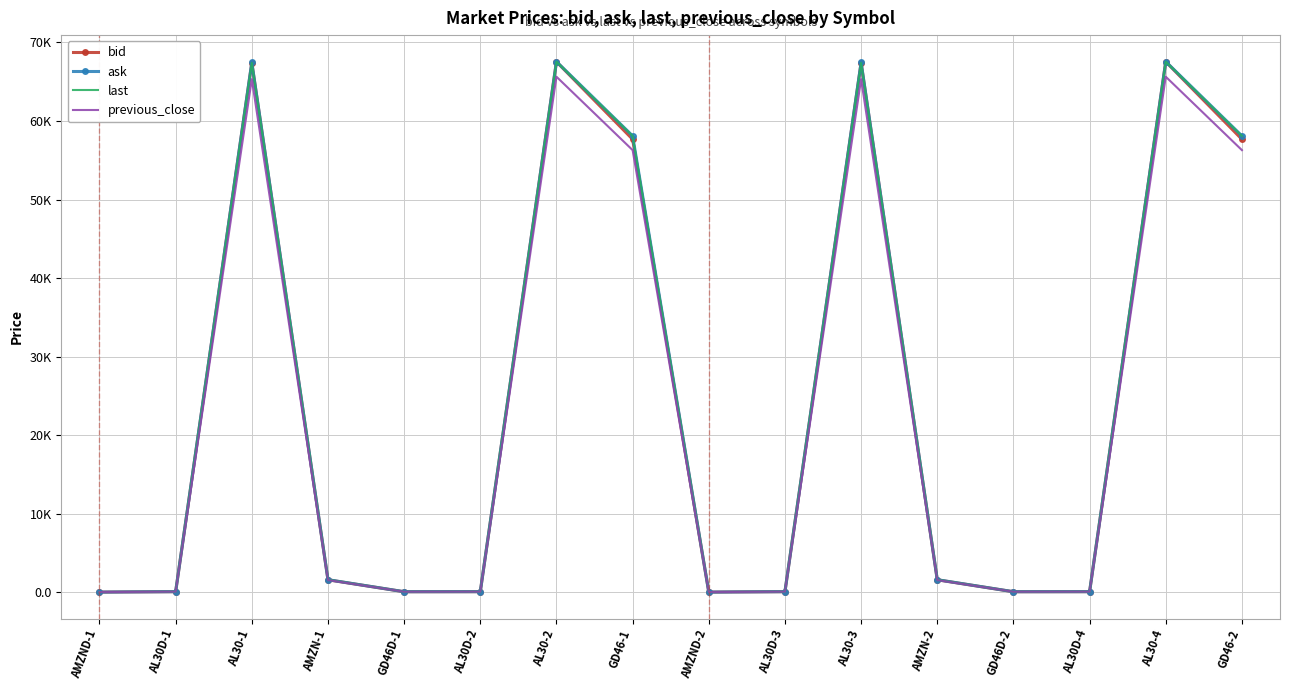

Reading right to left, extract all data points from this chart.

bid: GD46-2=57670.0	AL30-4=67550.0	AL30D-4=55.0	GD46D-2=46.5	AMZN-2=1565.0	AL30-3=67400.0	AL30D-3=55.0	AMZND-2=1.3	GD46-1=57670.0	AL30-2=67550.0	AL30D-2=55.0	GD46D-1=46.5	AMZN-1=1565.0	AL30-1=67400.0	AL30D-1=55.0	AMZND-1=1.3
ask: GD46-2=58100.0	AL30-4=67560.0	AL30D-4=55.1	GD46D-2=47.5	AMZN-2=1579.0	AL30-3=67450.0	AL30D-3=55.1	AMZND-2=1.3	GD46-1=58100.0	AL30-2=67560.0	AL30D-2=55.1	GD46D-1=47.5	AMZN-1=1579.0	AL30-1=67450.0	AL30D-1=55.1	AMZND-1=1.3
last: GD46-2=58100.0	AL30-4=67550.0	AL30D-4=55.0	GD46D-2=46.3	AMZN-2=1579.0	AL30-3=67400.0	AL30D-3=55.1	AMZND-2=1.3	GD46-1=58100.0	AL30-2=67550.0	AL30D-2=55.0	GD46D-1=46.3	AMZN-1=1579.0	AL30-1=67400.0	AL30D-1=55.1	AMZND-1=1.3
previous_close: GD46-2=56290.0	AL30-4=65640.0	AL30D-4=54.4	GD46D-2=47.0	AMZN-2=1537.0	AL30-3=65330.0	AL30D-3=54.5	AMZND-2=1.3	GD46-1=56290.0	AL30-2=65640.0	AL30D-2=54.4	GD46D-1=47.0	AMZN-1=1537.0	AL30-1=65330.0	AL30D-1=54.5	AMZND-1=1.3